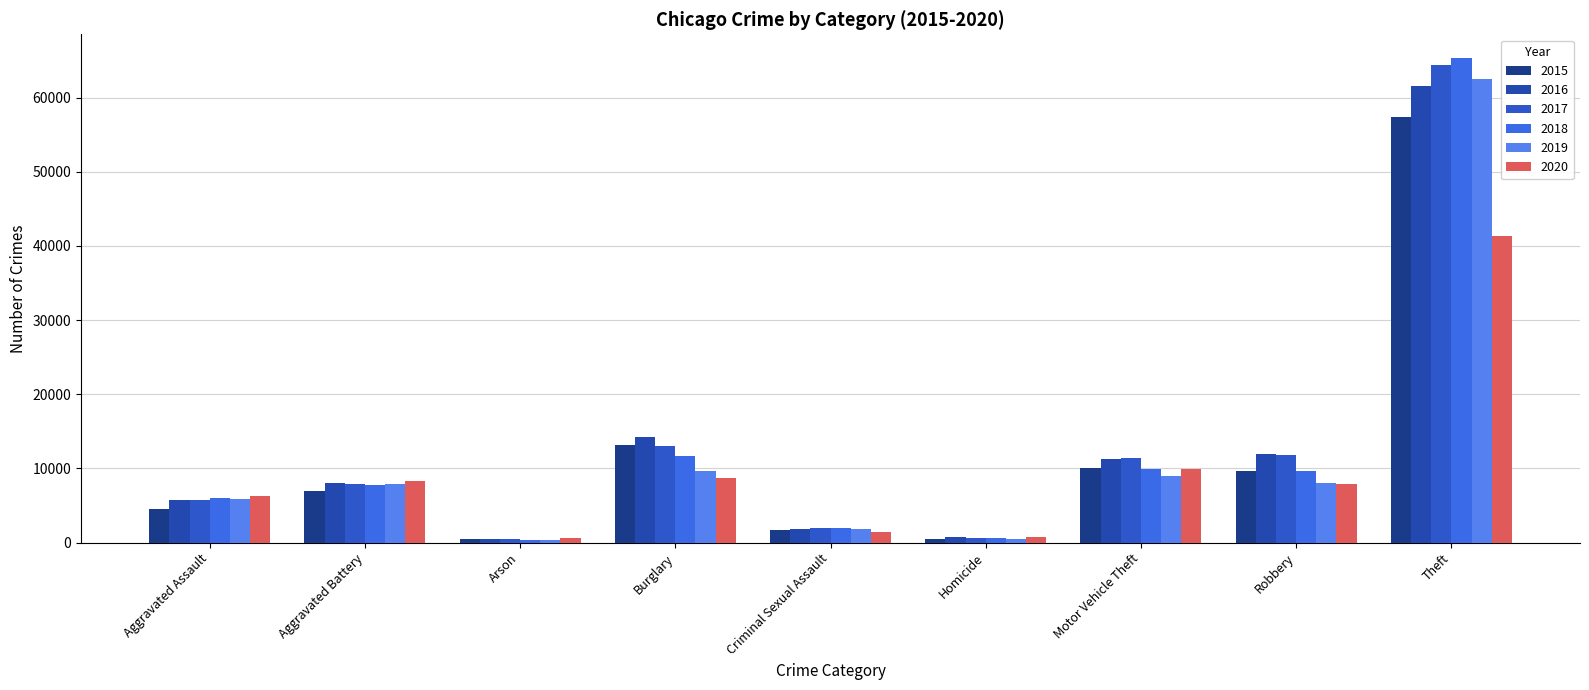

How many groups of bars are there?

9